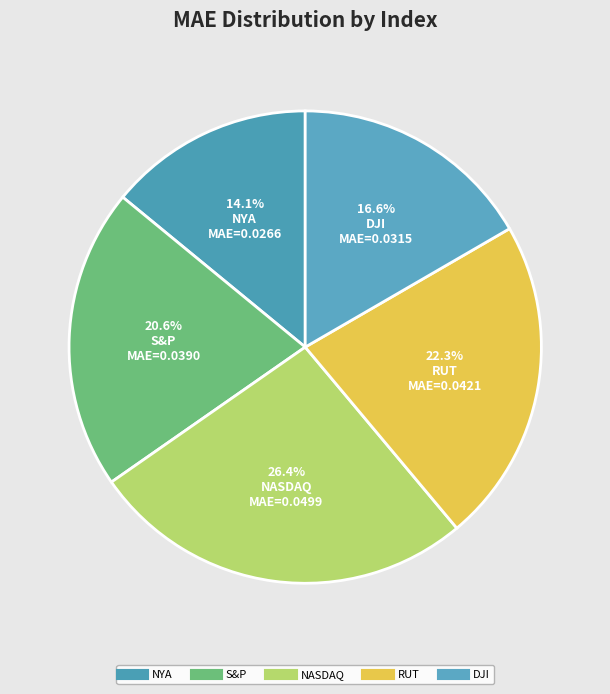

True or false: NYA accounts for 14% of the total.

True